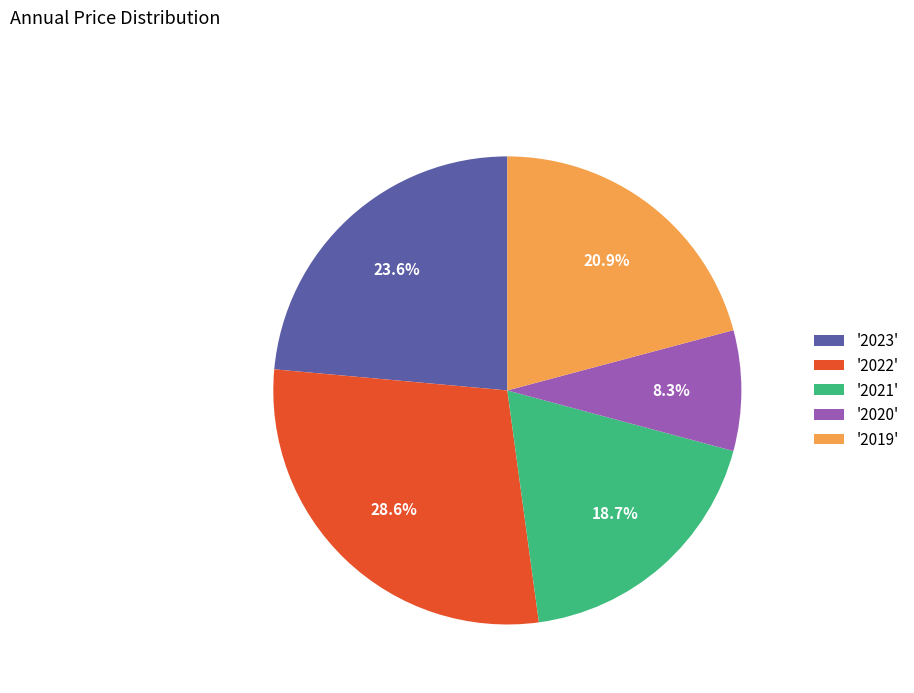

Is the sum of '2023' and '2022' greater than half?

Yes